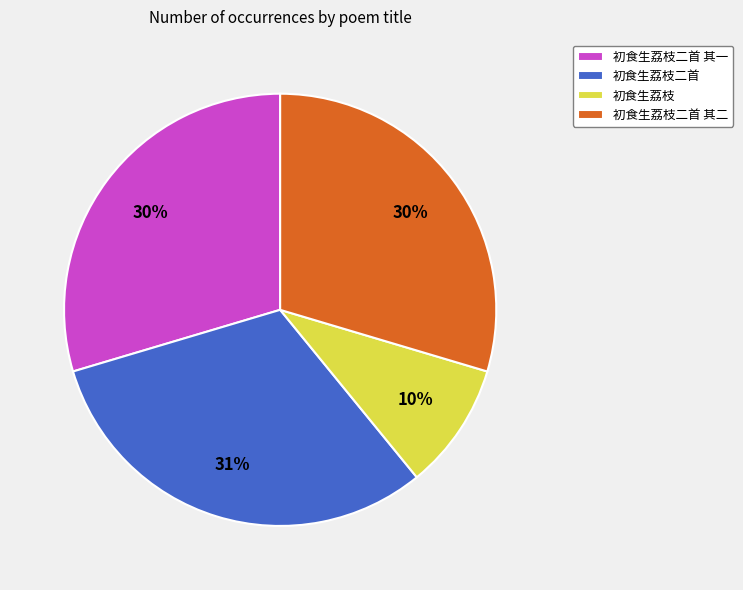

To the nearest percent, what is the combined percentage of 初食生荔枝 and 初食生荔枝二首?

41%